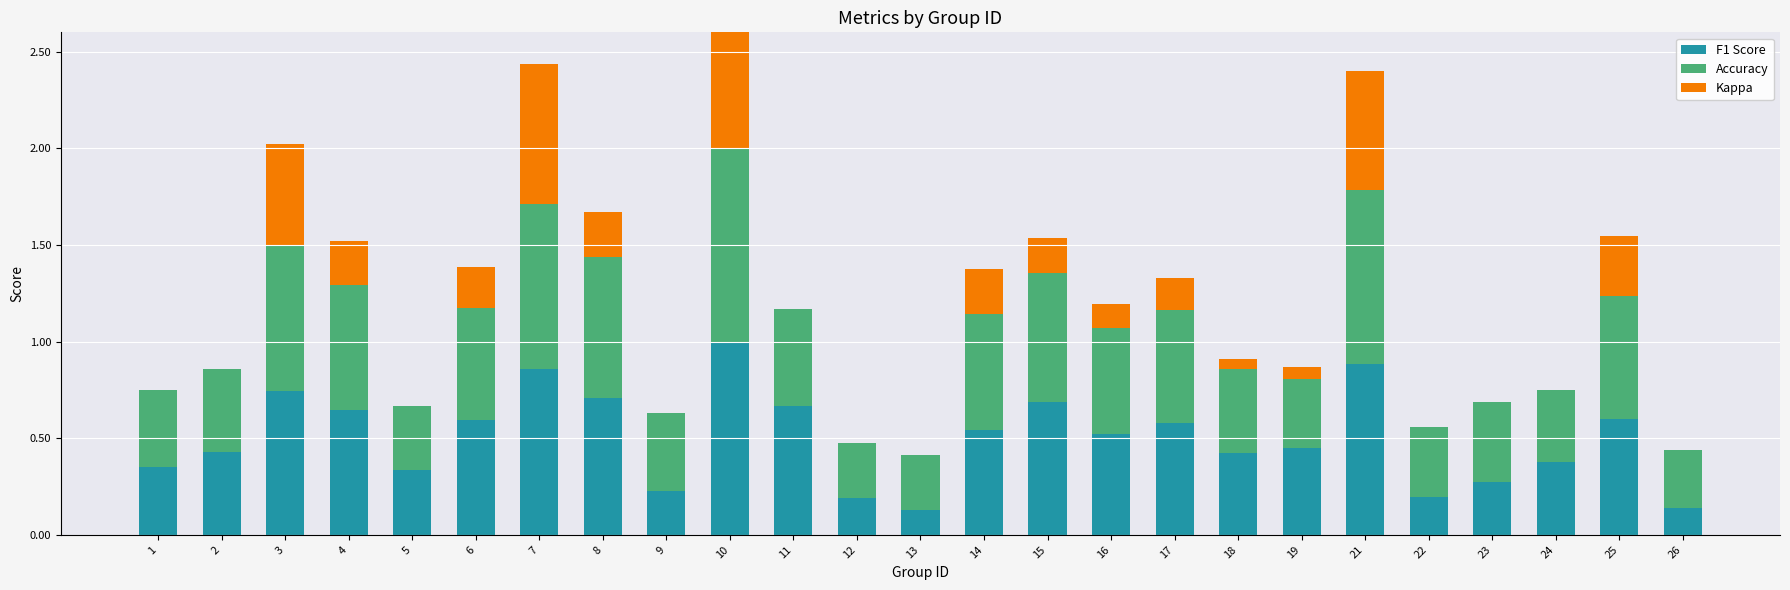

Which series has the largest total across all categories?

Accuracy